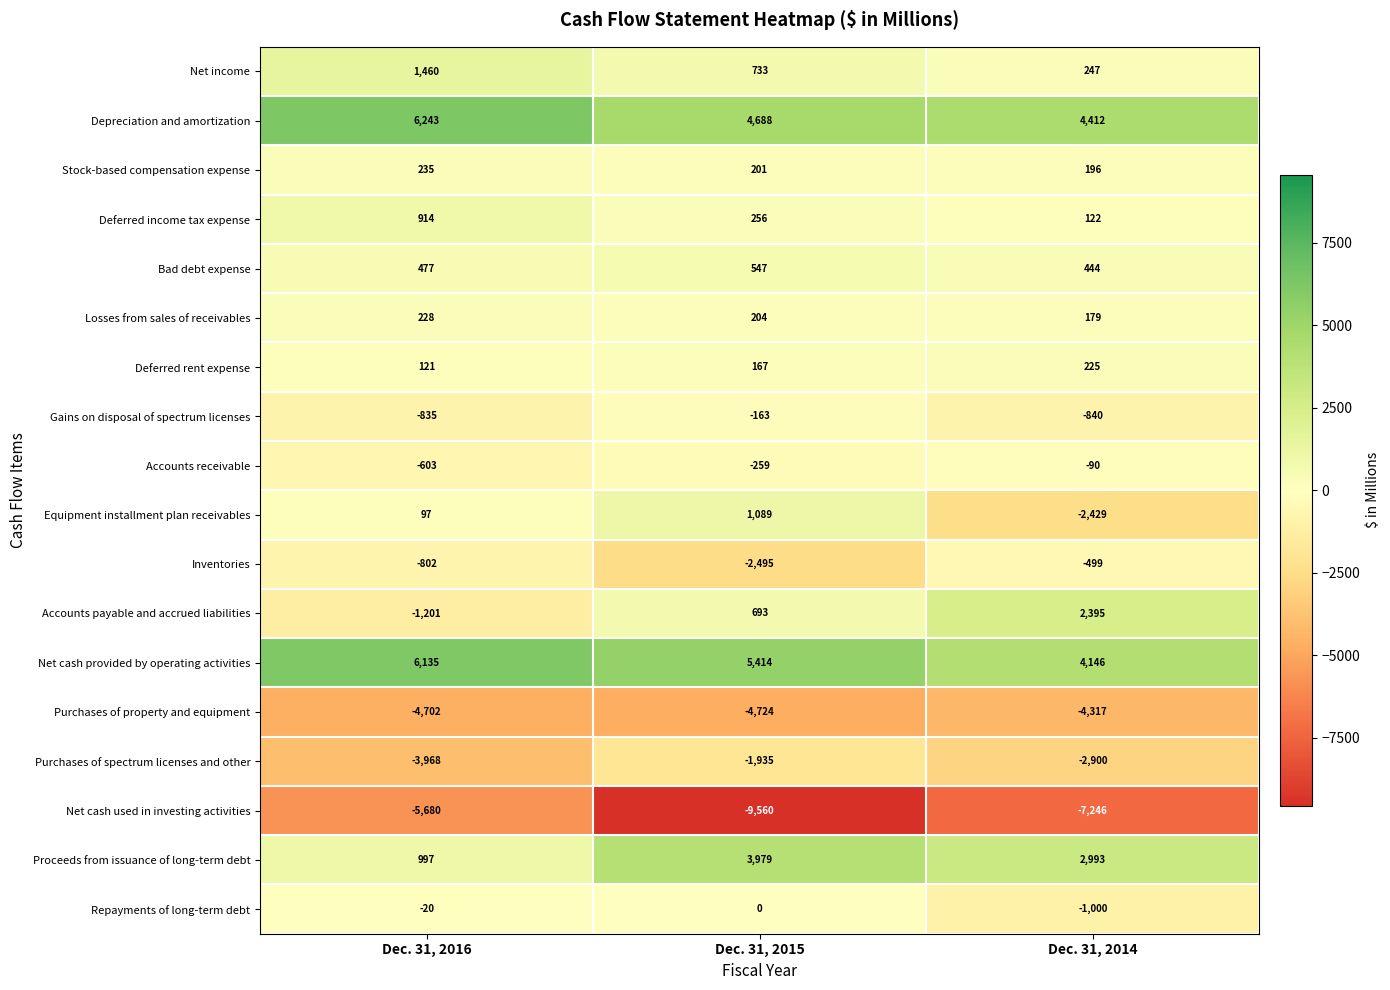

What is the minimum value shown in the chart?

-9560